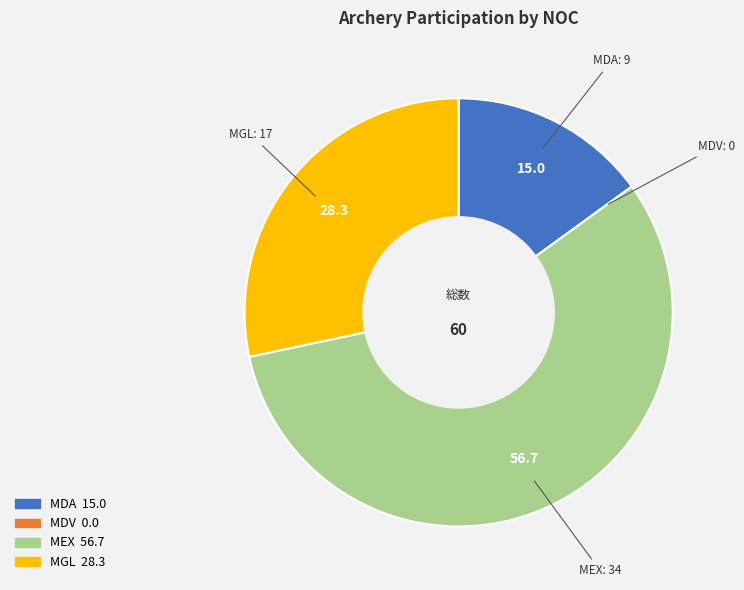

Is it true that MGL is 28% of the pie?

True